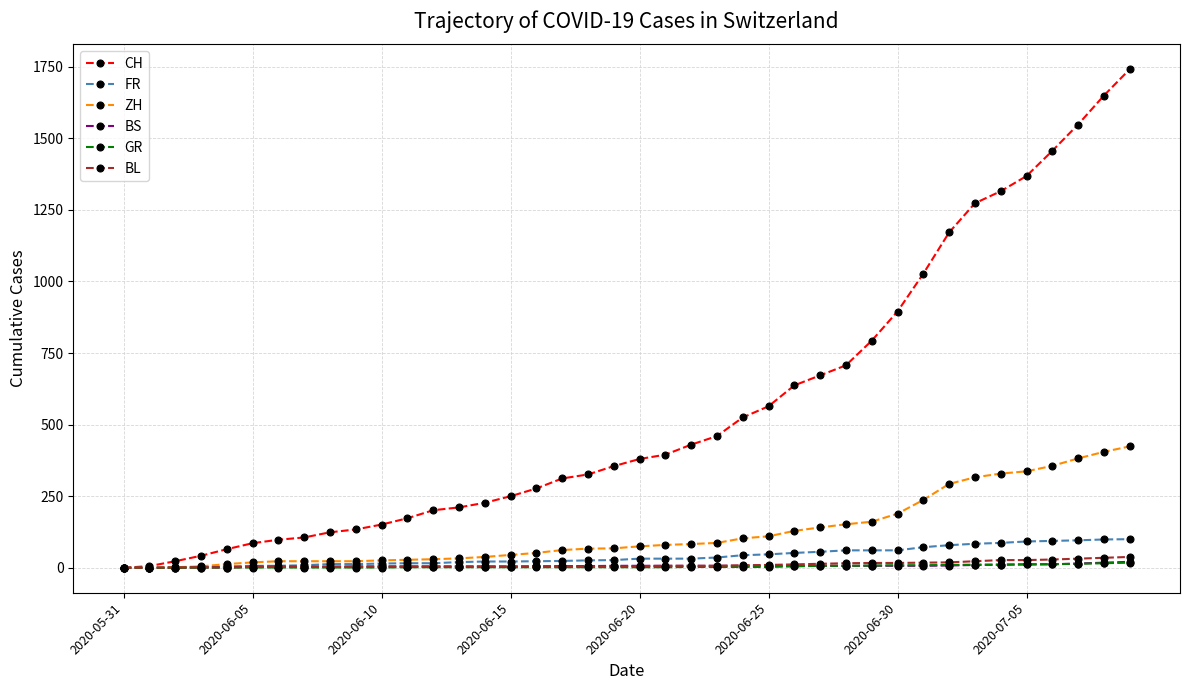

What are all the series names shown in the legend?

CH, FR, ZH, BS, GR, BL